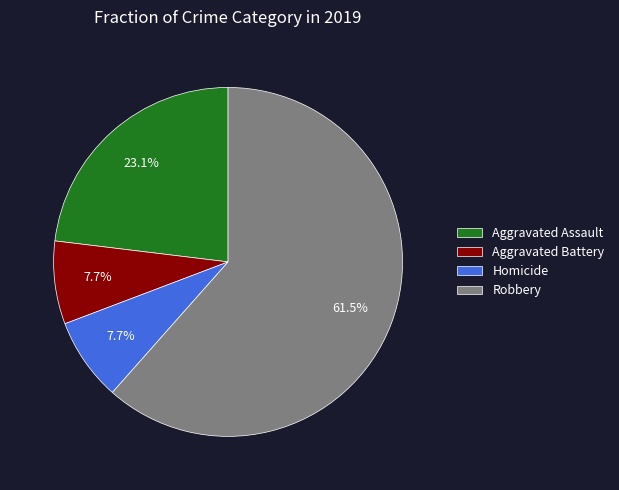

What percentage do Robbery and Homicide together represent?

69.2%